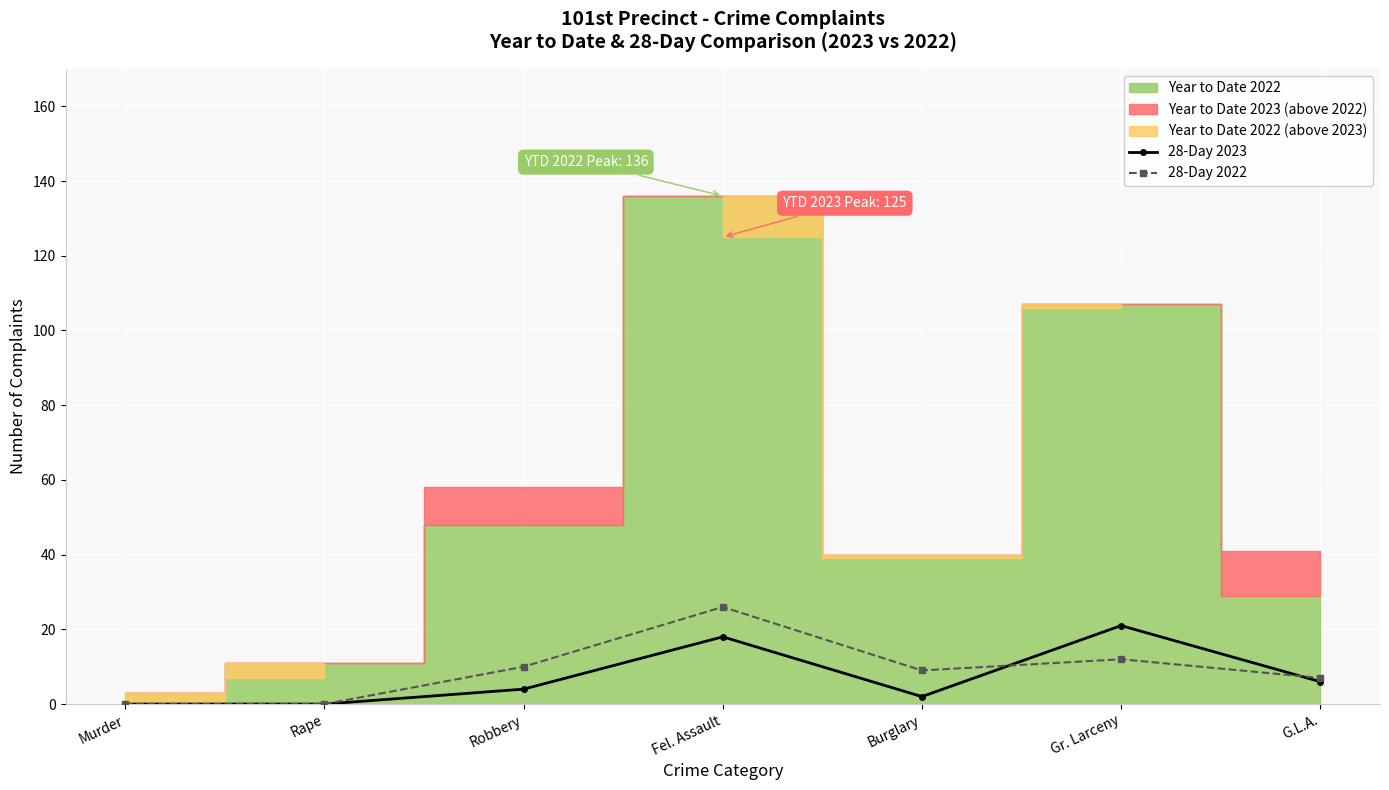

Rank the series at Rape from lowest to highest value.

28-Day 2023, 28-Day 2022